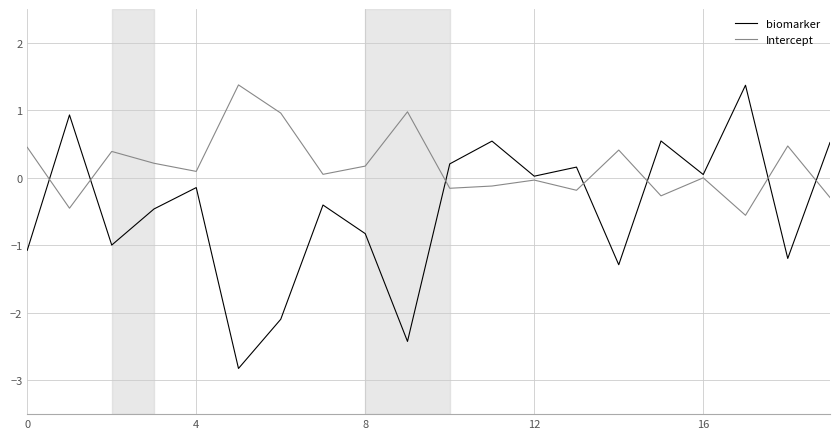

Which series has the largest total across all categories?

Intercept